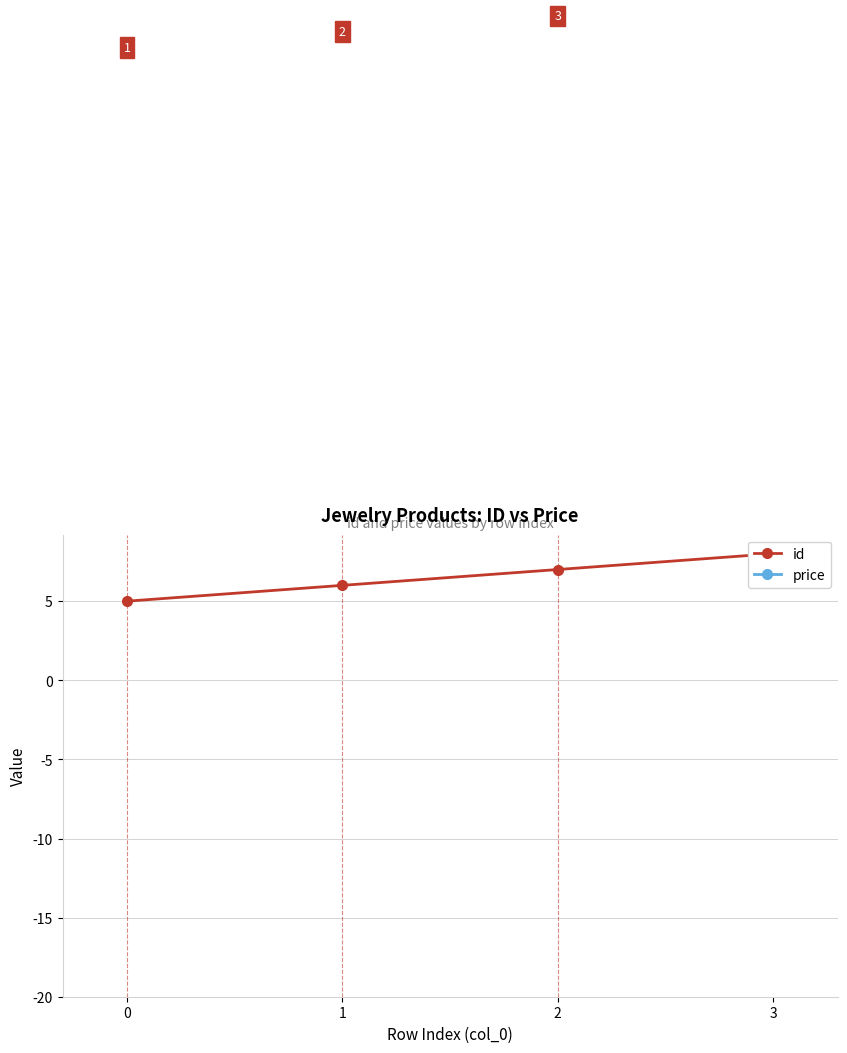

True or false: price and id intersect in this chart.

False